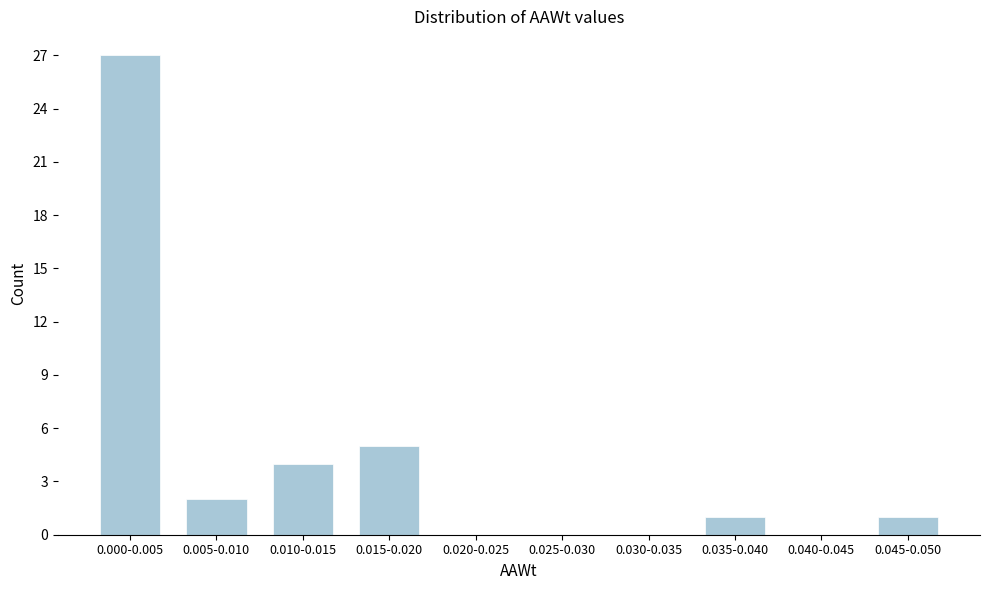

Reading left to right, transcribe all the data shown in this chart.

0.000-0.005=27	0.005-0.010=2	0.010-0.015=4	0.015-0.020=5	0.020-0.025=0	0.025-0.030=0	0.030-0.035=0	0.035-0.040=1	0.040-0.045=0	0.045-0.050=1